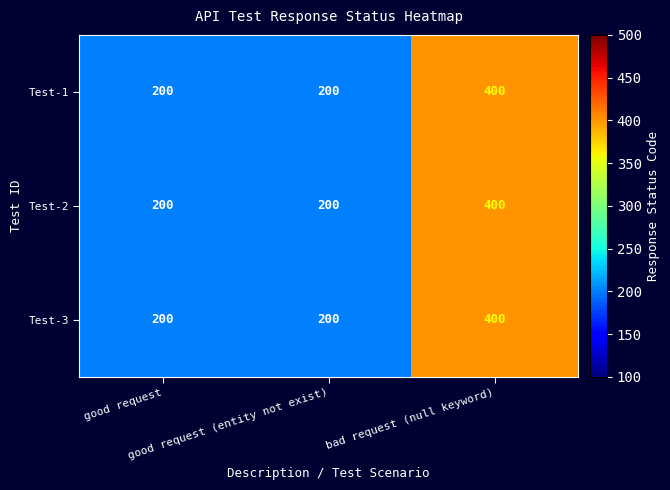

How many Test-3 values are between 200 and 400?

3